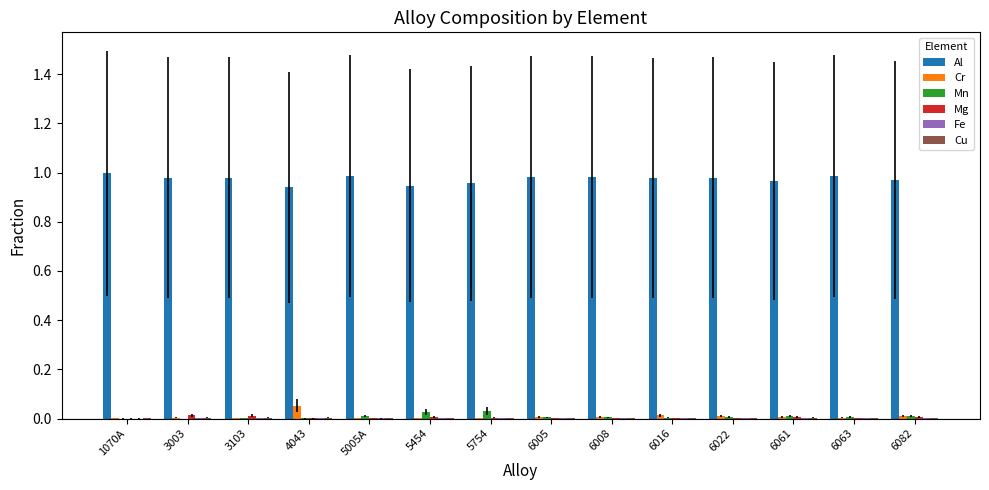

Which series has the largest total across all categories?

Al